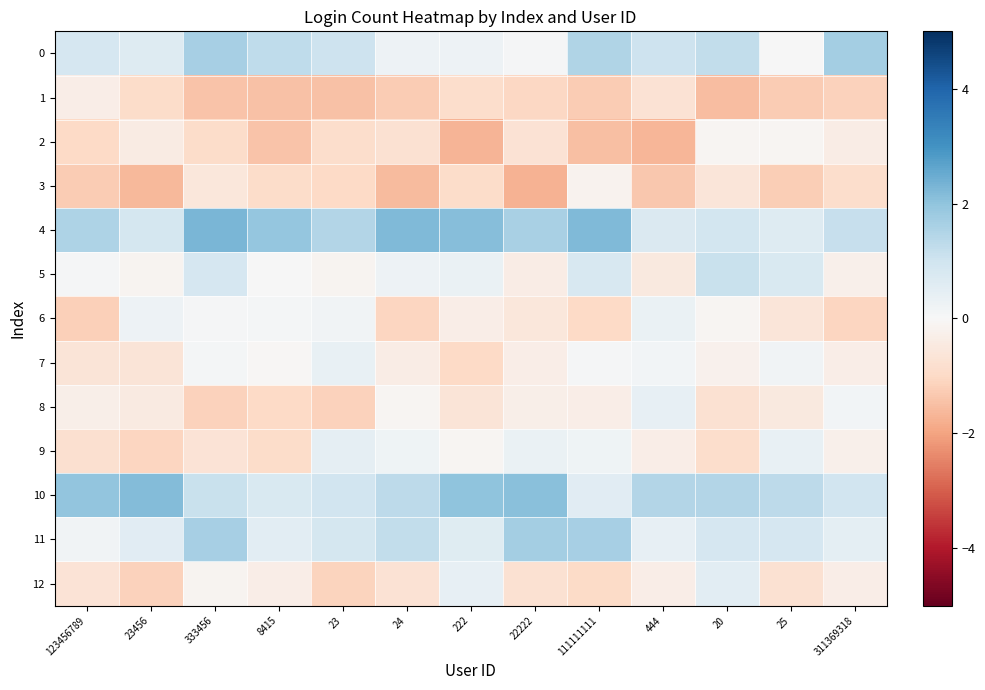

What is the difference between the highest and lowest values at 24?

3.8